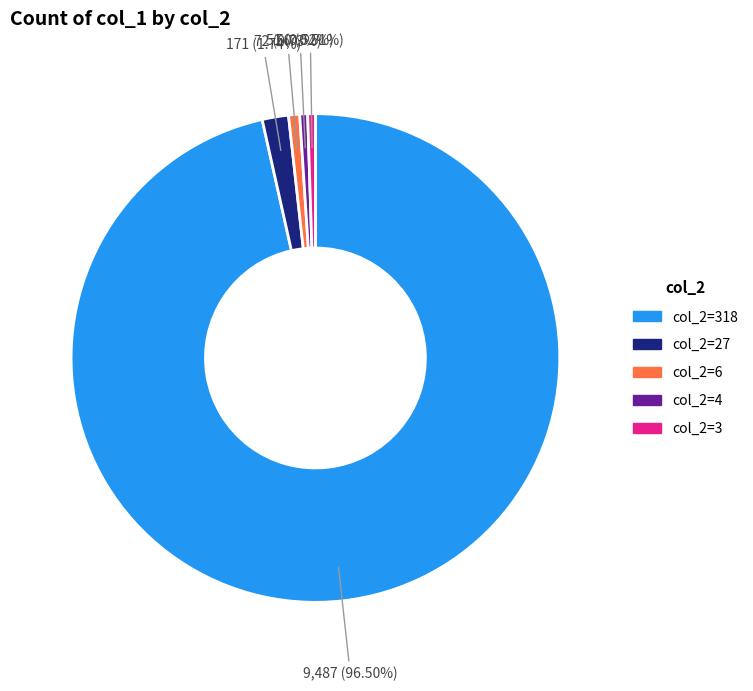

Count the number of slices in the pie.

5